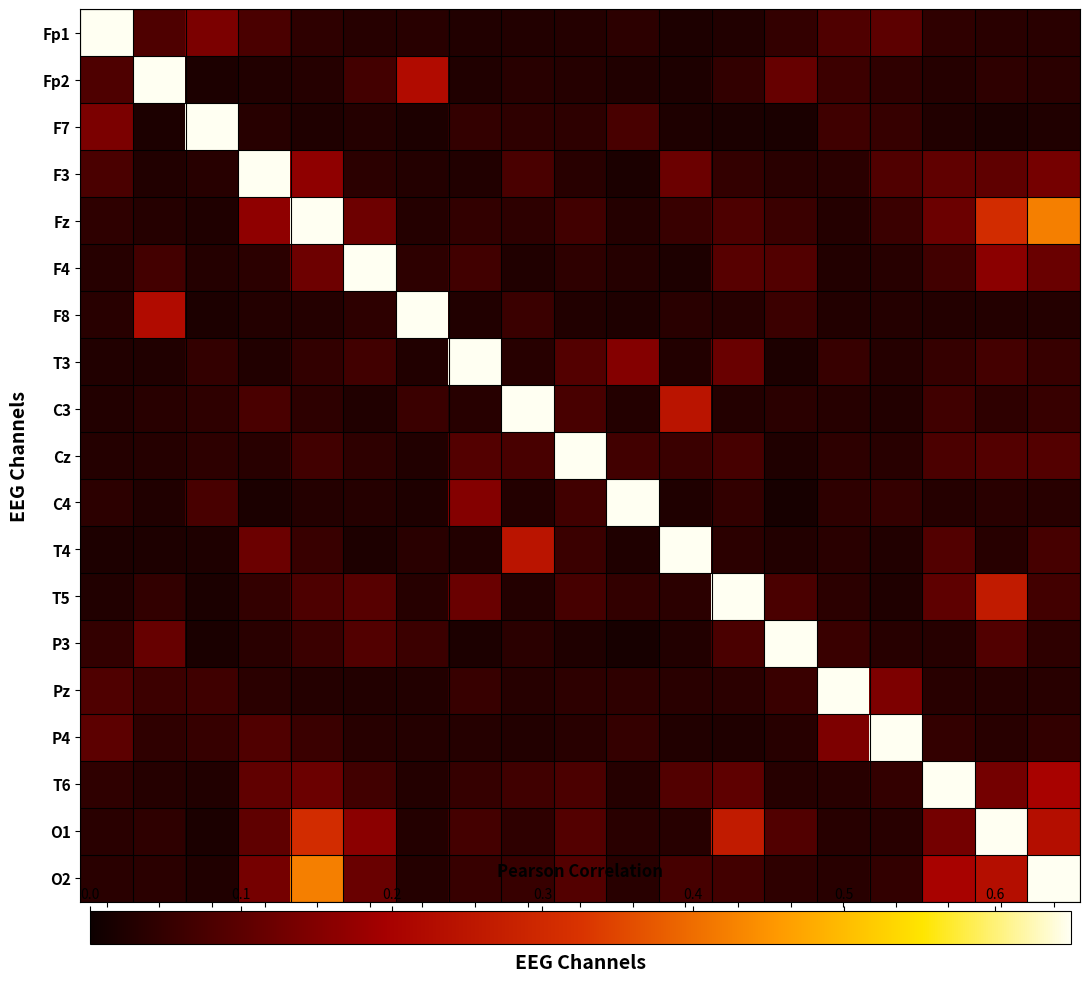

List the series in order of their peak value, lowest first.

Fp1, Fp2, F7, F3, Fz, F4, F8, T3, C3, Cz, C4, T4, T5, P3, Pz, P4, T6, O1, O2